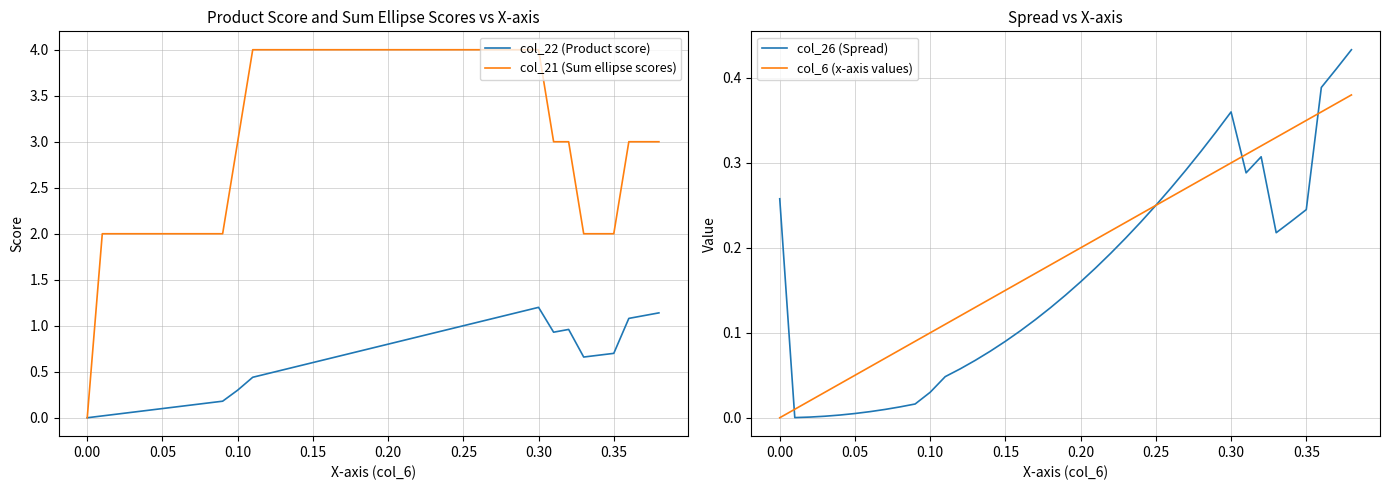

What is the value of the col_26 (Spread) point at the 22nd from the left?

0.2